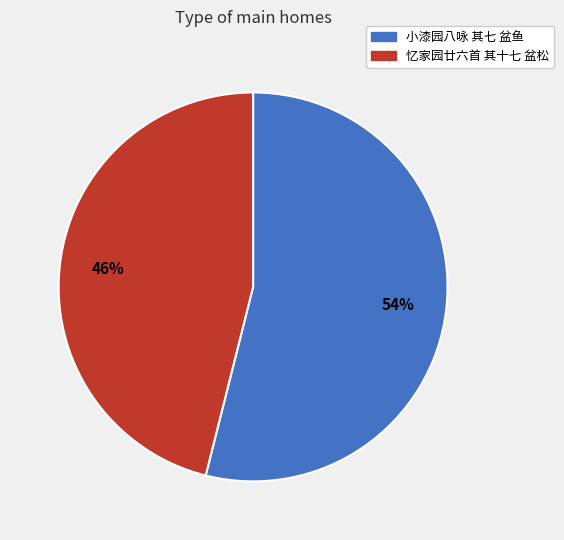

To the nearest percent, what is the difference between the largest and smallest slice percentages?

8%